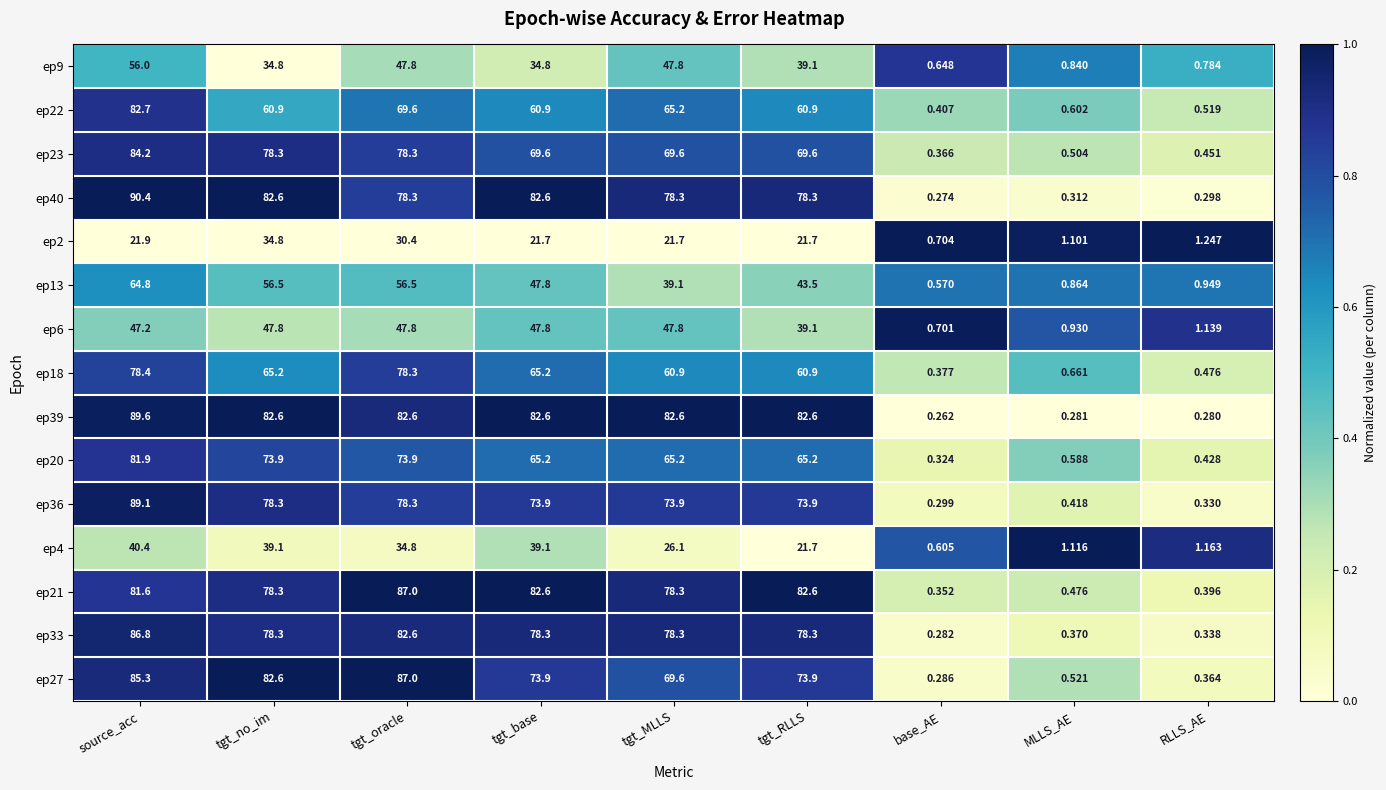

At which category is the sum across all series the highest?

source_acc